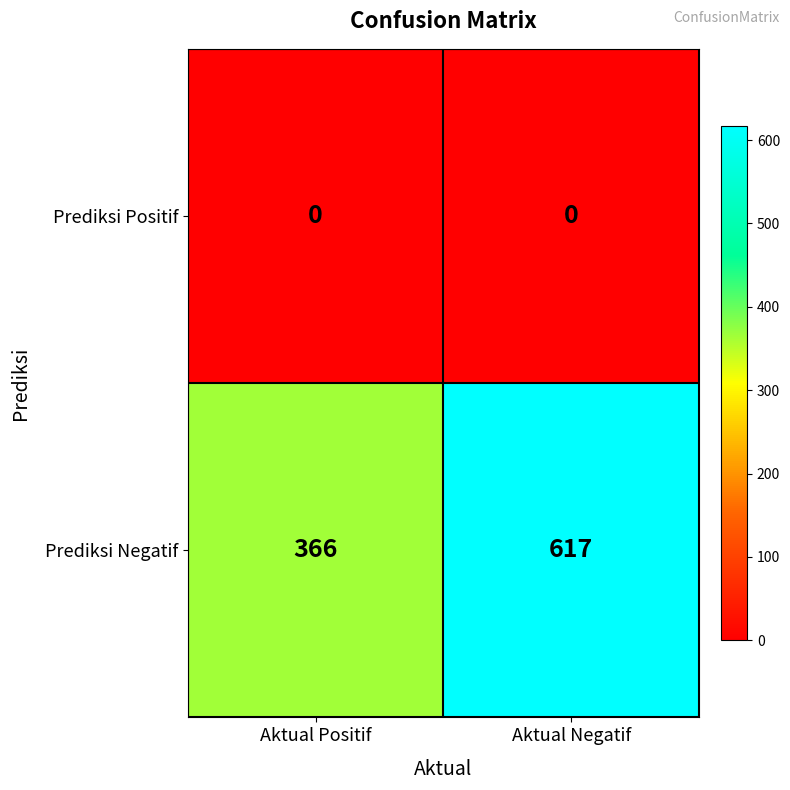

Is it true that Prediksi Negatif equals 1026 at Aktual Negatif?

False